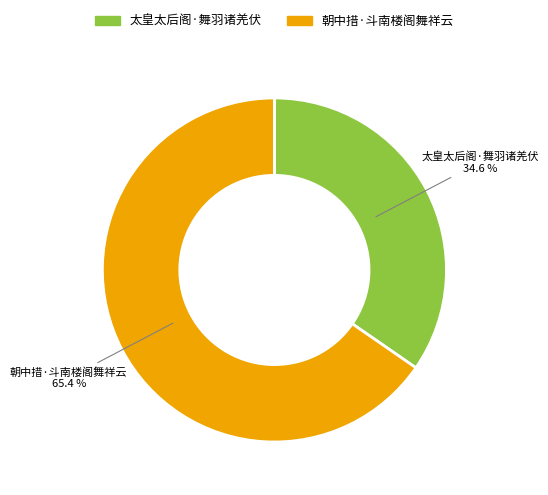

Rank the categories by value from lowest to highest.

太皇太后阁·舞羽诸羌伏, 朝中措·斗南楼阁舞祥云